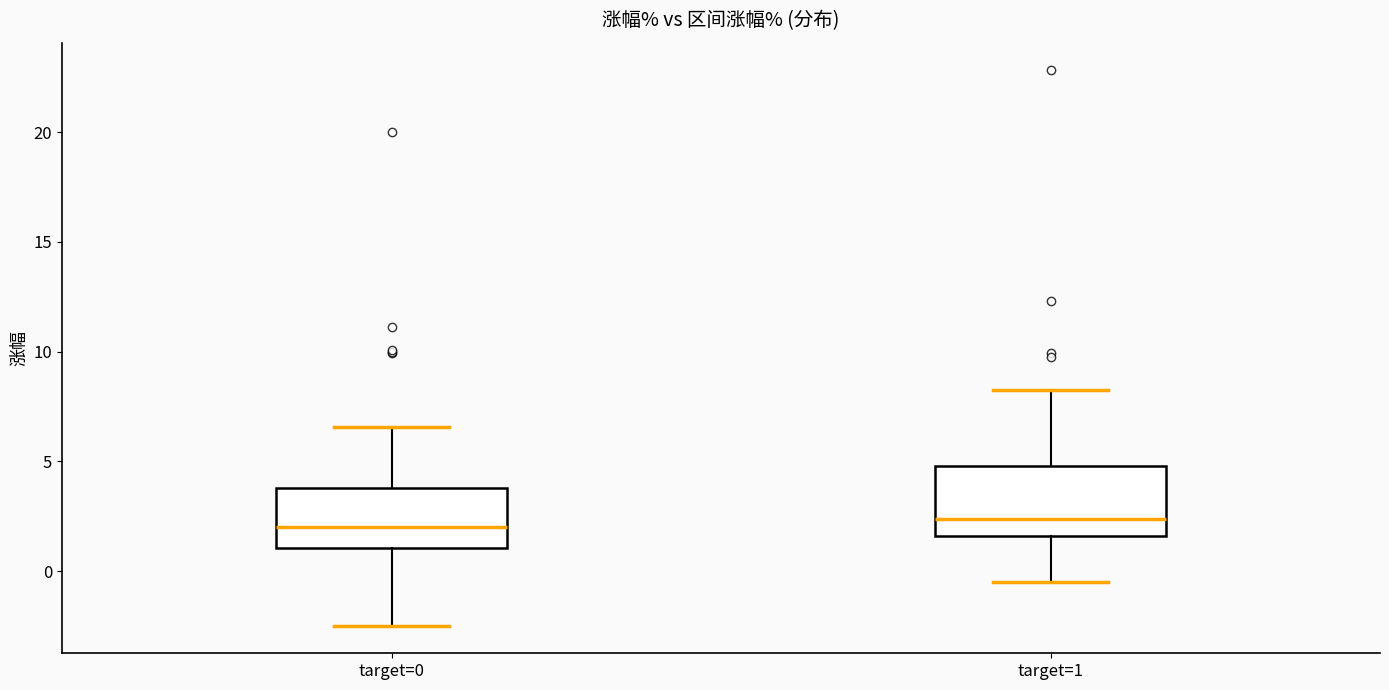

Reading left to right, transcribe this box plot: for each box, give where its median line is, the range the box spans, and where its two whiskers end, as read against the y-axis. The values are not printed on the chart, so give them approximately, as read against the axis.

target=0: median 2.0, box 1.0 to 4.0, whiskers -2.5 to 6.5
target=1: median 2.5, box 1.5 to 5.0, whiskers -0.5 to 8.5